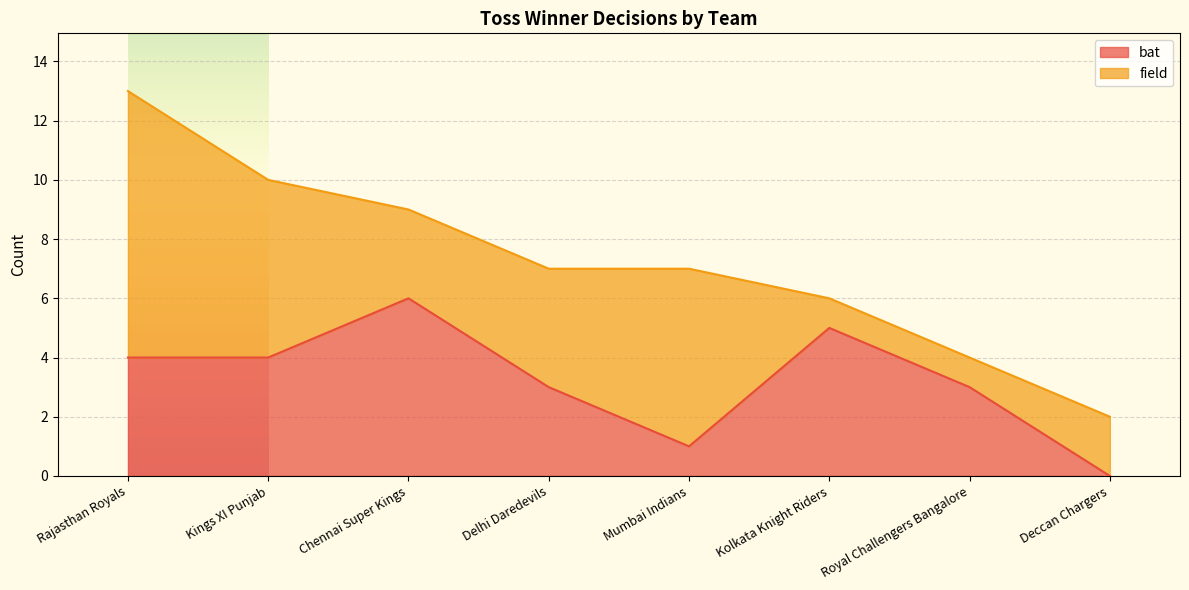

Count the number of values greater than 4.

2